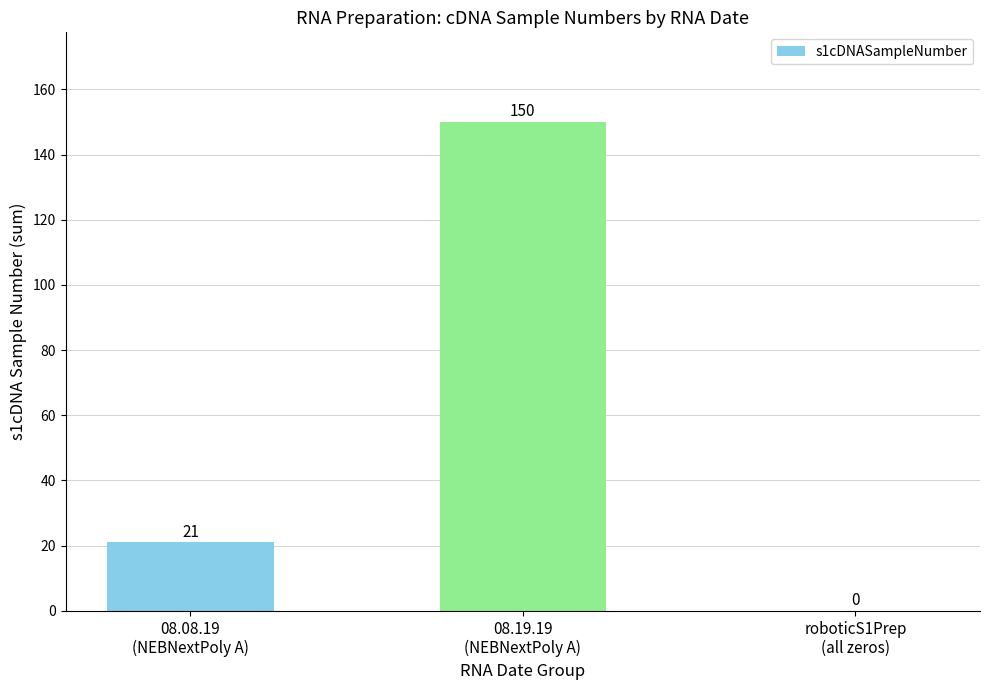

Is it true that the value at 08.19.19
(NEBNextPoly A) is 48?

False